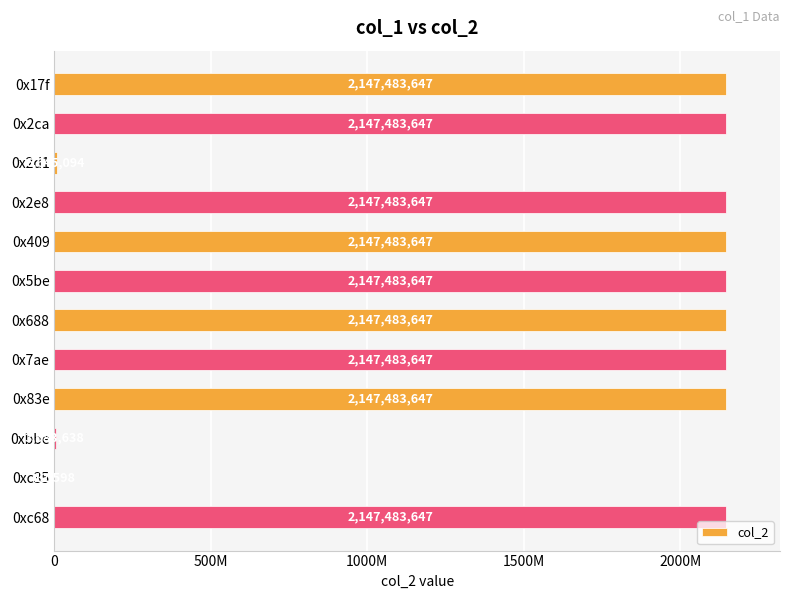

Are the bars horizontal?

Yes